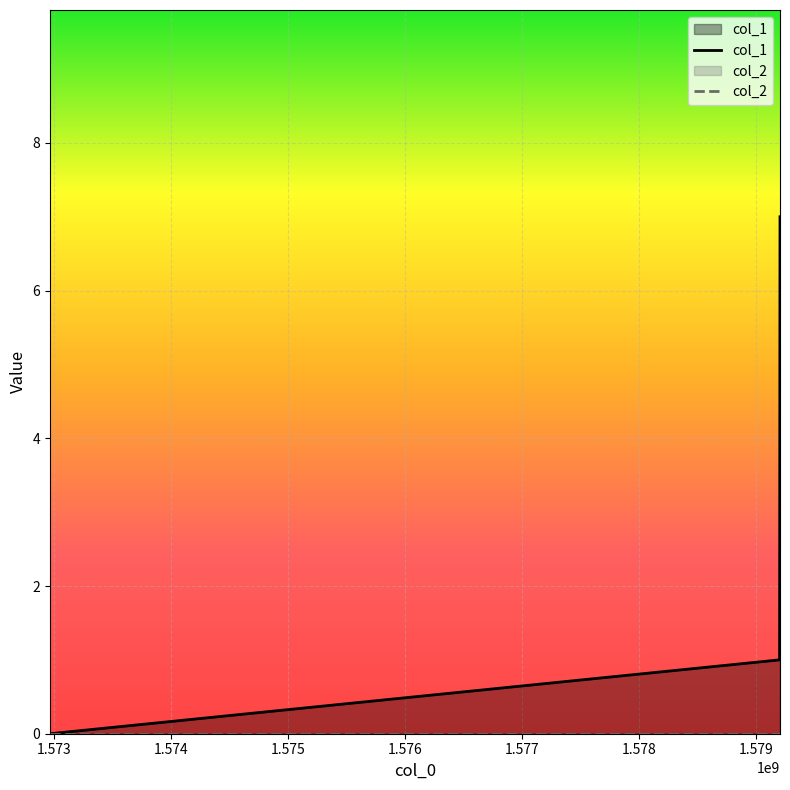

Which series has the largest total across all categories?

col_1